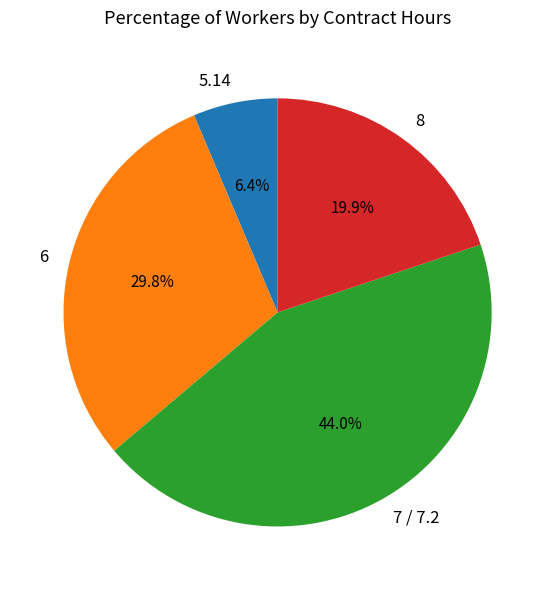

Is 6 the majority of the pie?

No